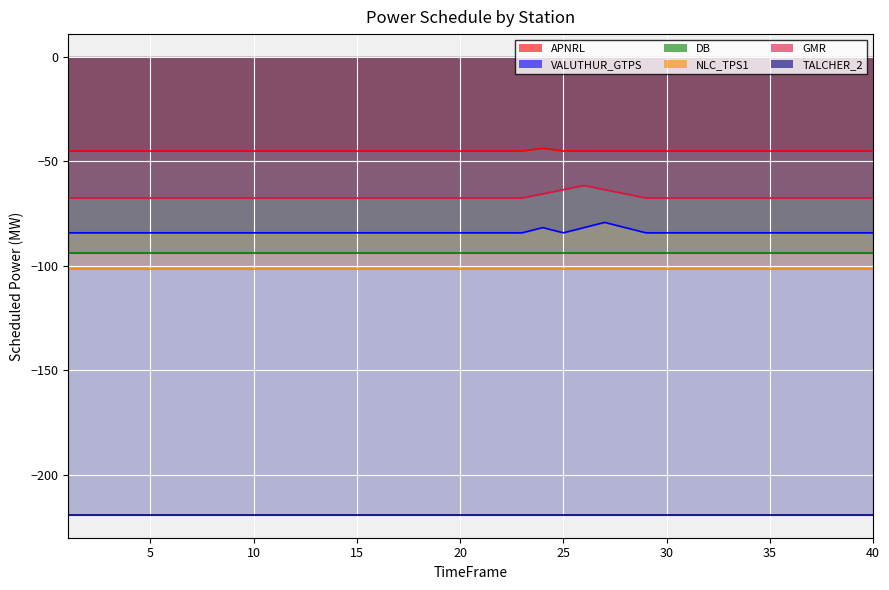

What is the highest value of the VALUTHUR_GTPS series?

-79.2